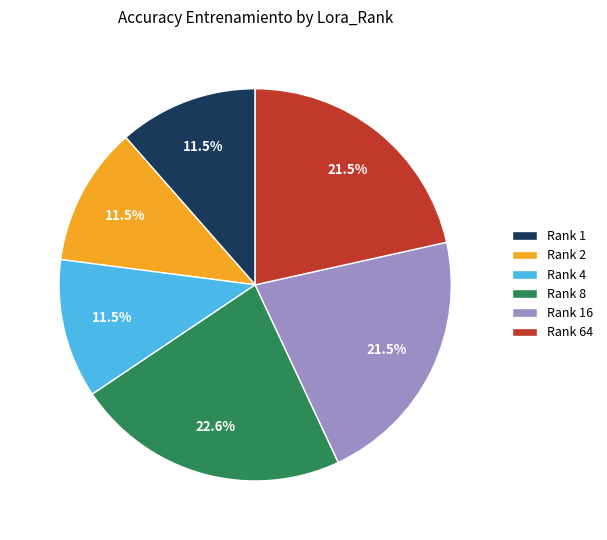

Which slice is the largest?

Rank 8